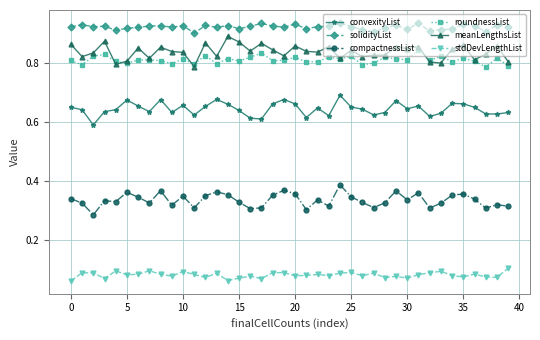

At how many categories does at least one series exceed 0?

40